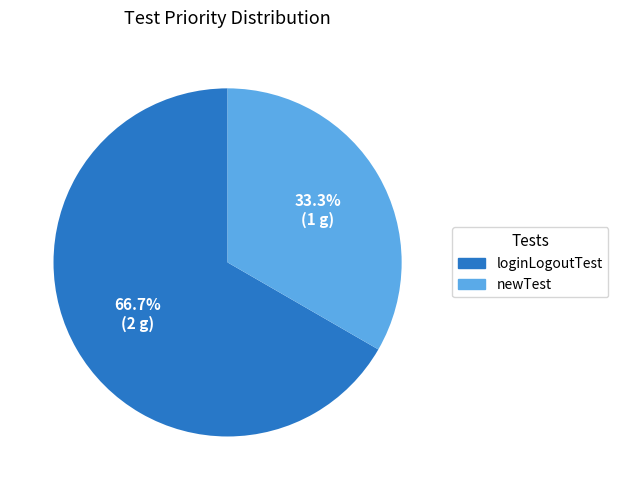

To the nearest percent, what is the difference between the largest and smallest slice percentages?

33%